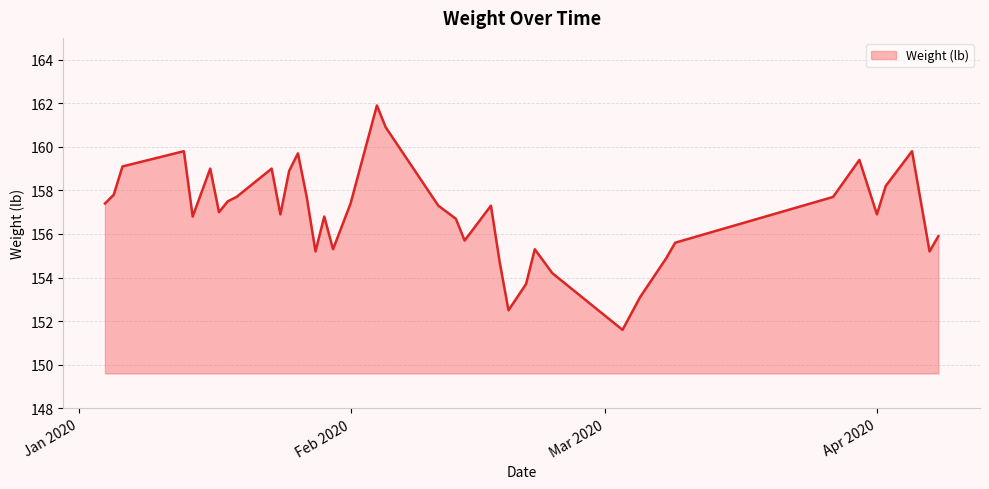

What is the minimum value shown in the chart?

151.6